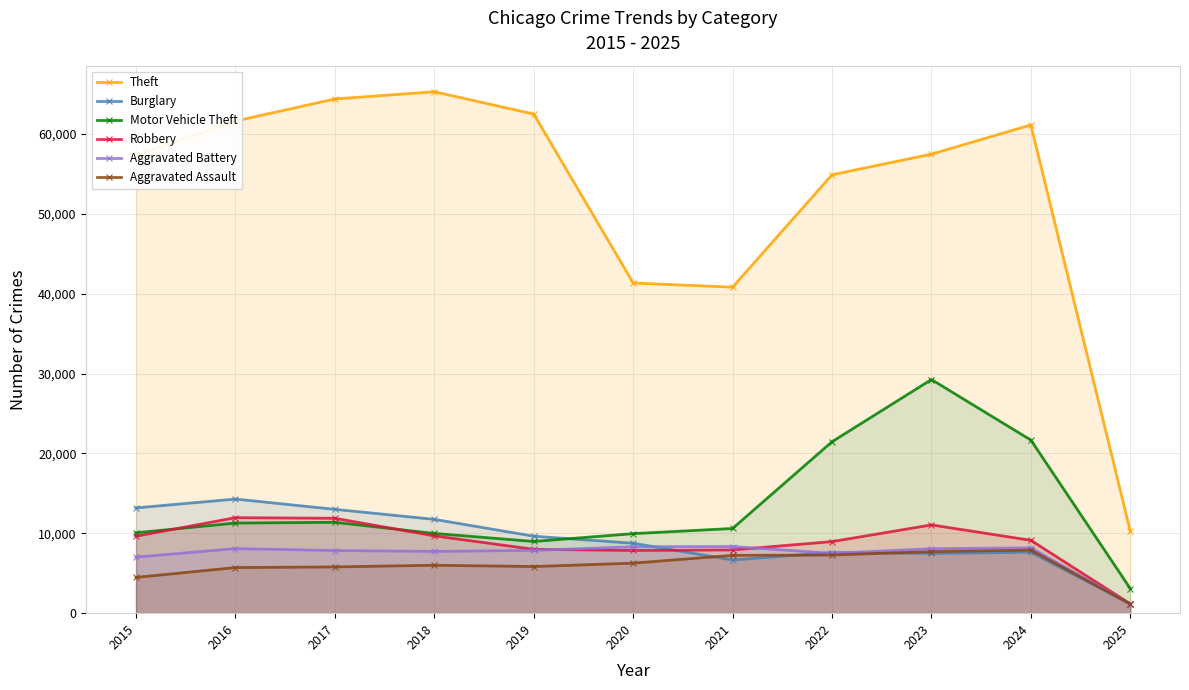

Which category has the highest value across all series?

2018